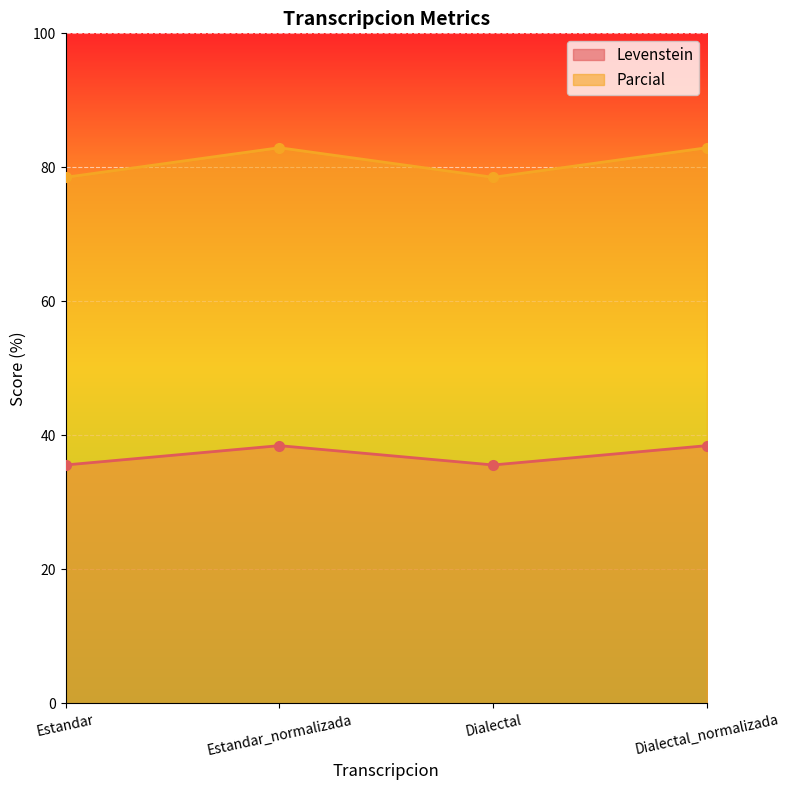

What value does the Parcial series have at Dialectal_normalizada?

82.9